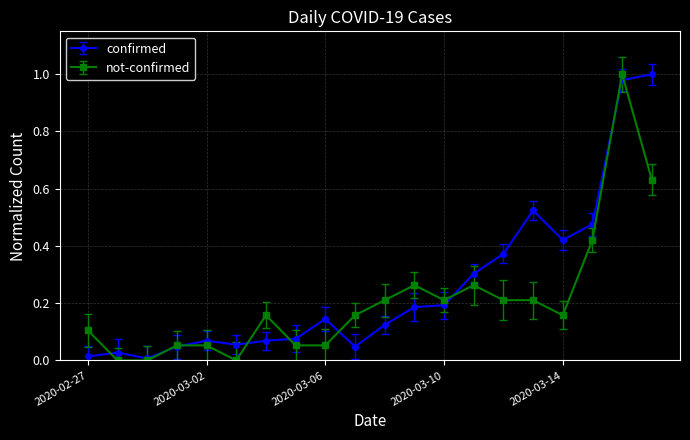

True or false: confirmed has more than 1 interior local peaks.

True